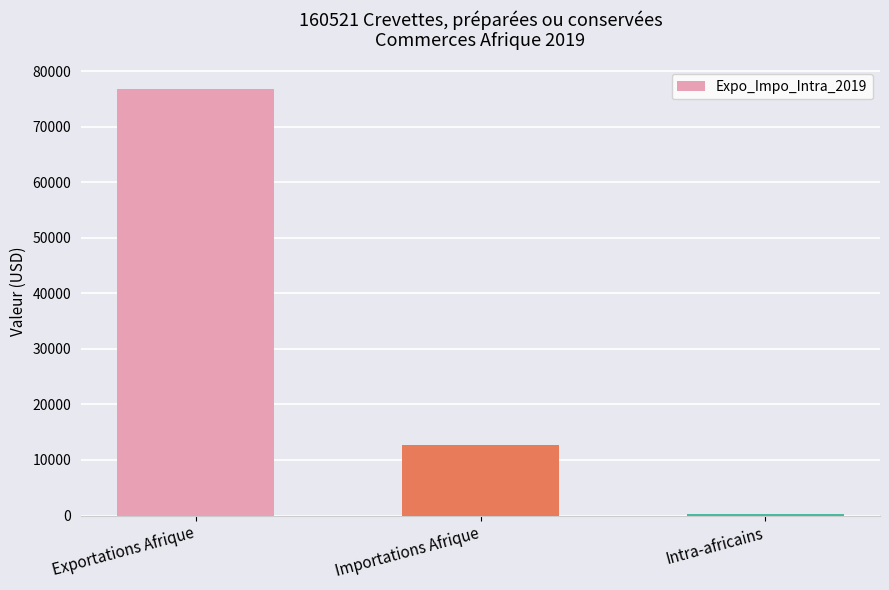

The chart shows a value of 76845 at Exportations Afrique. True or false?

True